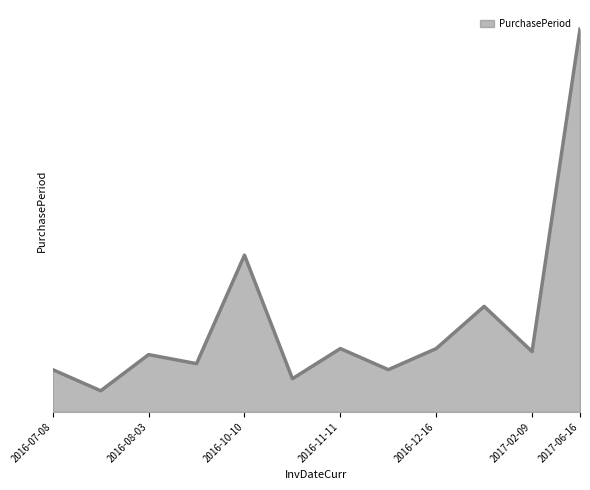

Reading left to right, transcribe all the data shown in this chart.

14	7	19	16	52	11	21	14	21	35	20	127